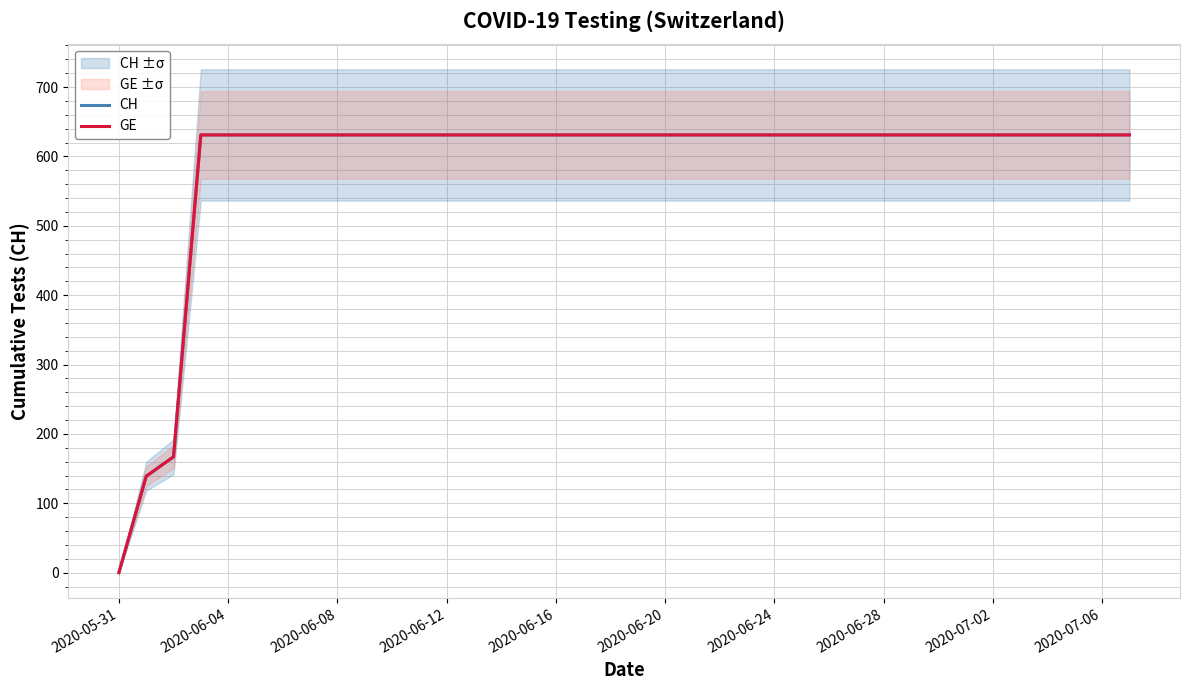

True or false: CH and GE cross at least once.

False